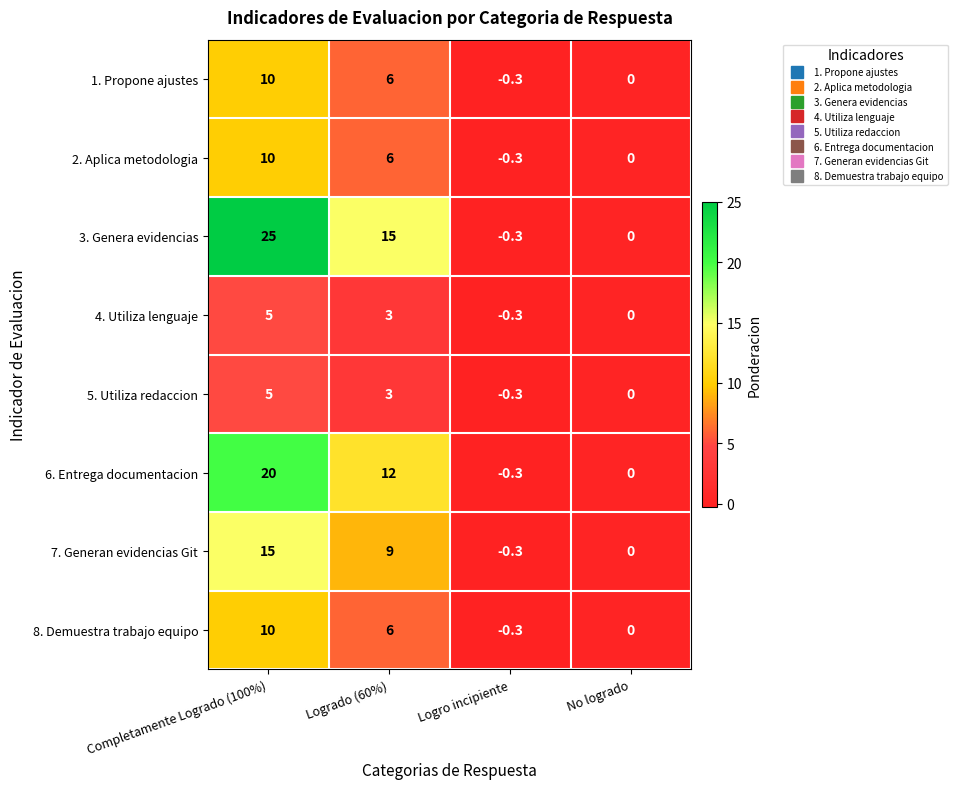

What is the sum of the 2. Aplica metodologia values at No logrado and Completamente Logrado (100%)?

10.0